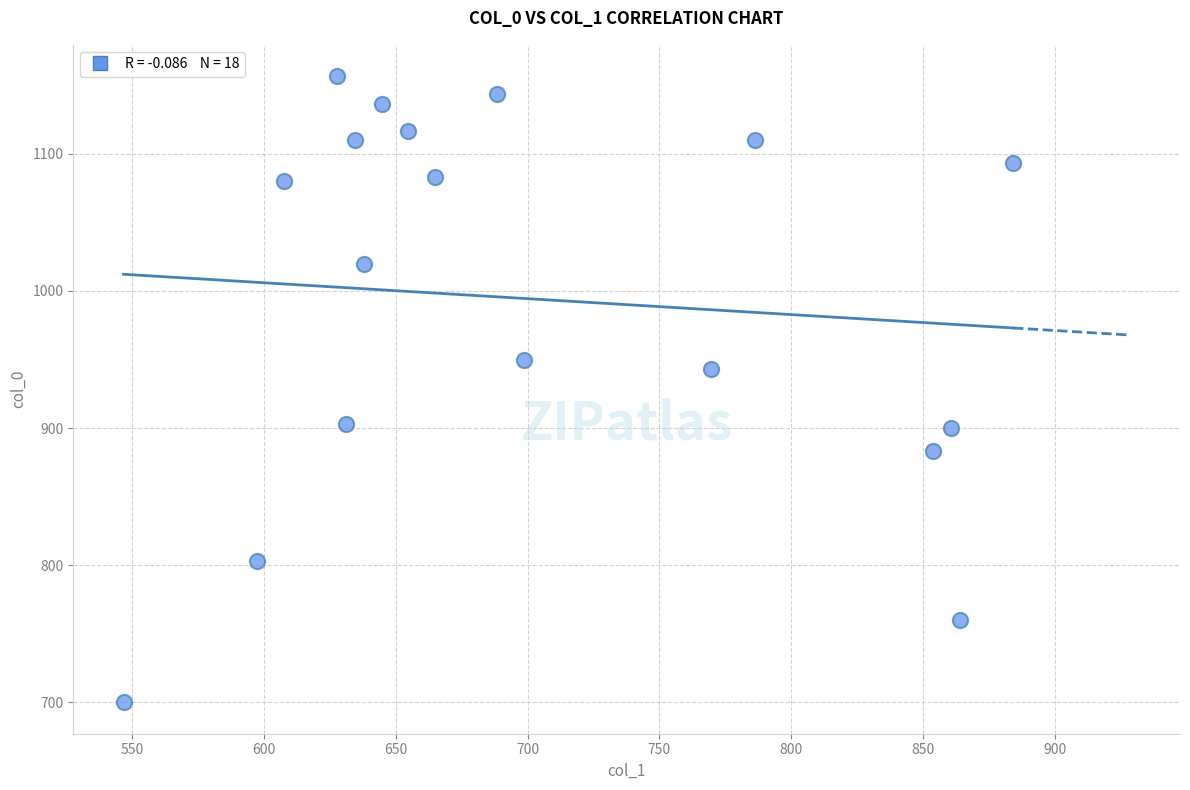

What is the range of Y values (max minus min)?

456.7